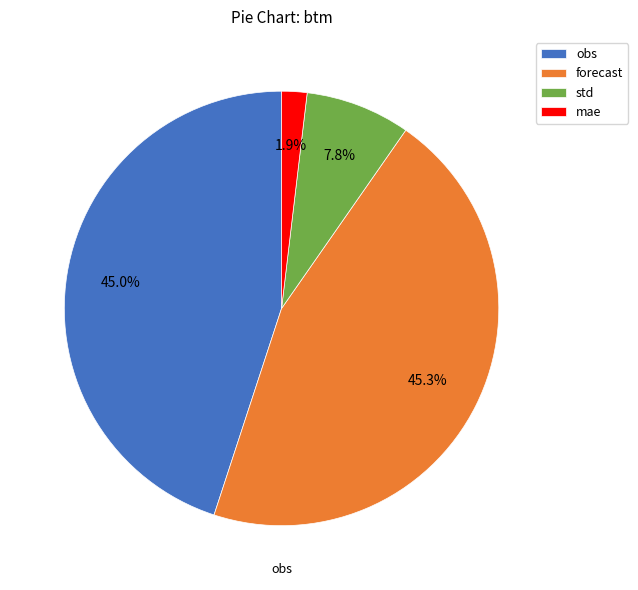

What percentage is the std slice, to the nearest percent?

8%